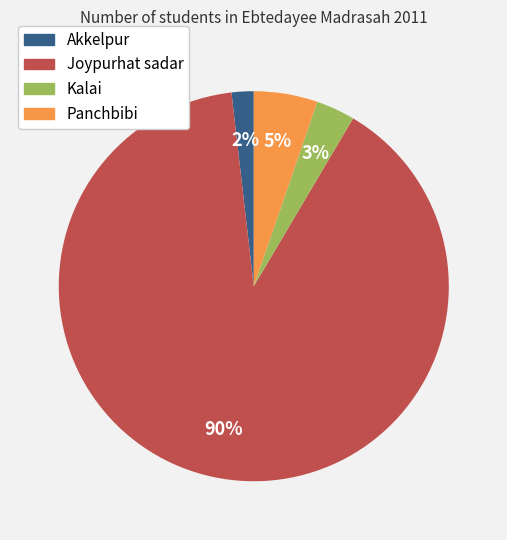

Which has a higher value, Joypurhat sadar or Akkelpur?

Joypurhat sadar